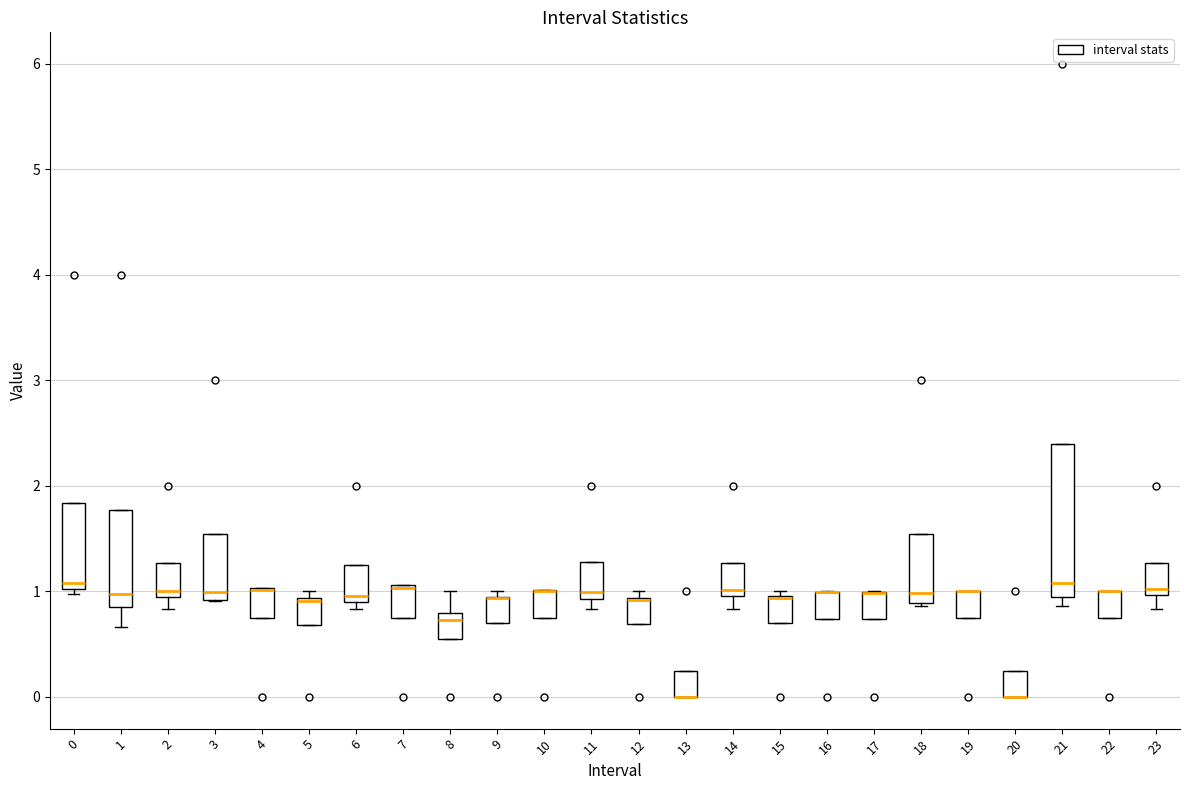

Reading left to right, transcribe this box plot: for each box, give where its median line is, the range the box spans, and where its two whiskers end, as read against the y-axis. The values are not printed on the chart, so give them approximately, as read against the axis.

0: median 1.1, box 1.0 to 1.8, whiskers 1.0 (just below the box's lower edge) to 1.8
1: median 1.0, box 0.9 to 1.8, whiskers 0.7 to 1.8
2: median 1.0, box 0.9 to 1.3, whiskers 0.8 to 1.3
3: median 1.0, box 0.9 to 1.5, whiskers 0.9 to 1.5
4: median 1.0 (drawn on the box's upper edge), box 0.8 to 1.0, whiskers 0.8 to 1.0
5: median 0.9 (drawn on the box's upper edge), box 0.7 to 0.9, whiskers 0.7 to 1.0
6: median 1.0, box 0.9 to 1.2, whiskers 0.8 to 1.2
7: median 1.0, box 0.8 to 1.1, whiskers 0.8 to 1.1
8: median 0.7, box 0.5 to 0.8, whiskers 0.5 to 1.0
9: median 0.9 (drawn on the box's upper edge), box 0.7 to 1.0, whiskers 0.7 to 1.0 (just above the box's upper edge)
10: median 1.0 (drawn on the box's upper edge), box 0.8 to 1.0, whiskers 0.8 to 1.0
11: median 1.0, box 0.9 to 1.3, whiskers 0.8 to 1.3
12: median 0.9 (drawn on the box's upper edge), box 0.7 to 0.9, whiskers 0.7 to 1.0
13: median 0.0 (drawn on the box's lower edge), box 0.0 to 0.3, whiskers 0.0 to 0.3
14: median 1.0 (just above the box's lower edge), box 1.0 to 1.3, whiskers 0.8 to 1.3
15: median 0.9 (drawn on the box's upper edge), box 0.7 to 1.0, whiskers 0.7 to 1.0 (just above the box's upper edge)
16: median 1.0 (drawn on the box's upper edge), box 0.7 to 1.0, whiskers 0.7 to 1.0
17: median 1.0 (drawn on the box's upper edge), box 0.7 to 1.0, whiskers 0.7 to 1.0
18: median 1.0, box 0.9 to 1.5, whiskers 0.9 (just below the box's lower edge) to 1.5
19: median 1.0 (drawn on the box's upper edge), box 0.8 to 1.0, whiskers 0.8 to 1.0
20: median 0.0 (drawn on the box's lower edge), box 0.0 to 0.3, whiskers 0.0 to 0.3
21: median 1.1, box 0.9 to 2.4, whiskers 0.9 (just below the box's lower edge) to 2.4
22: median 1.0 (drawn on the box's upper edge), box 0.8 to 1.0, whiskers 0.8 to 1.0
23: median 1.0 (just above the box's lower edge), box 1.0 to 1.3, whiskers 0.8 to 1.3